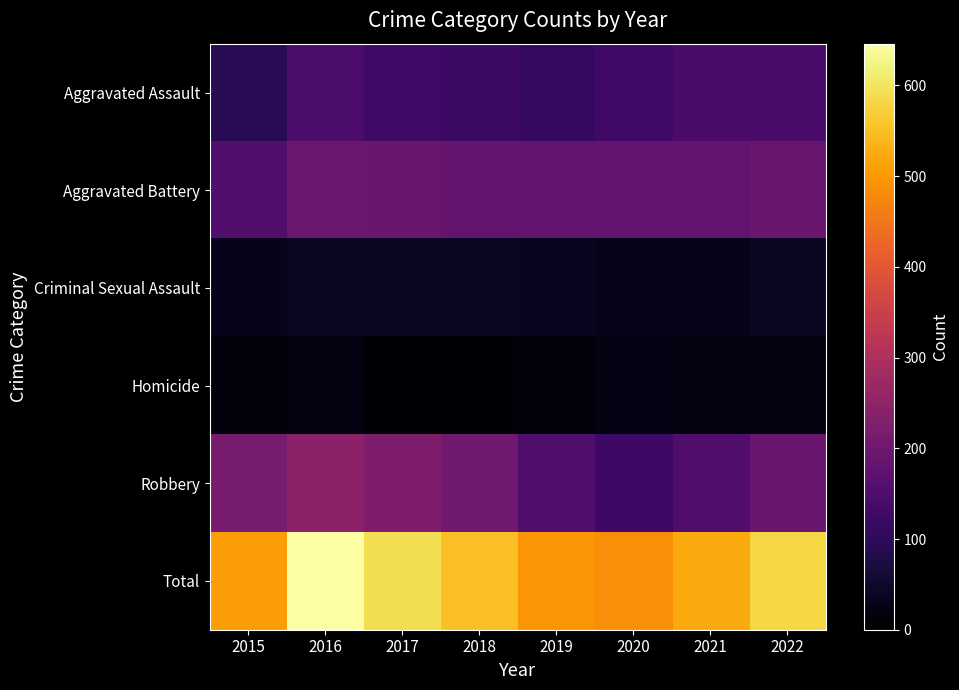

Which series has the largest range (max minus min)?

Total